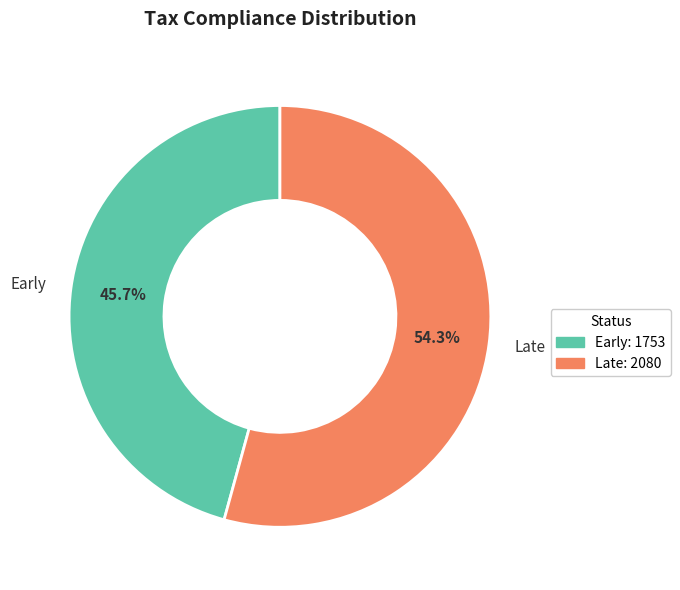

What is the majority slice?

Late